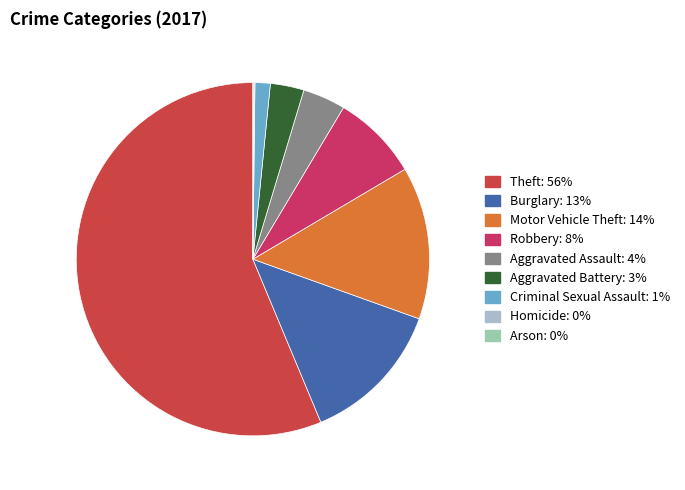

Is there a majority slice in this chart?

Yes